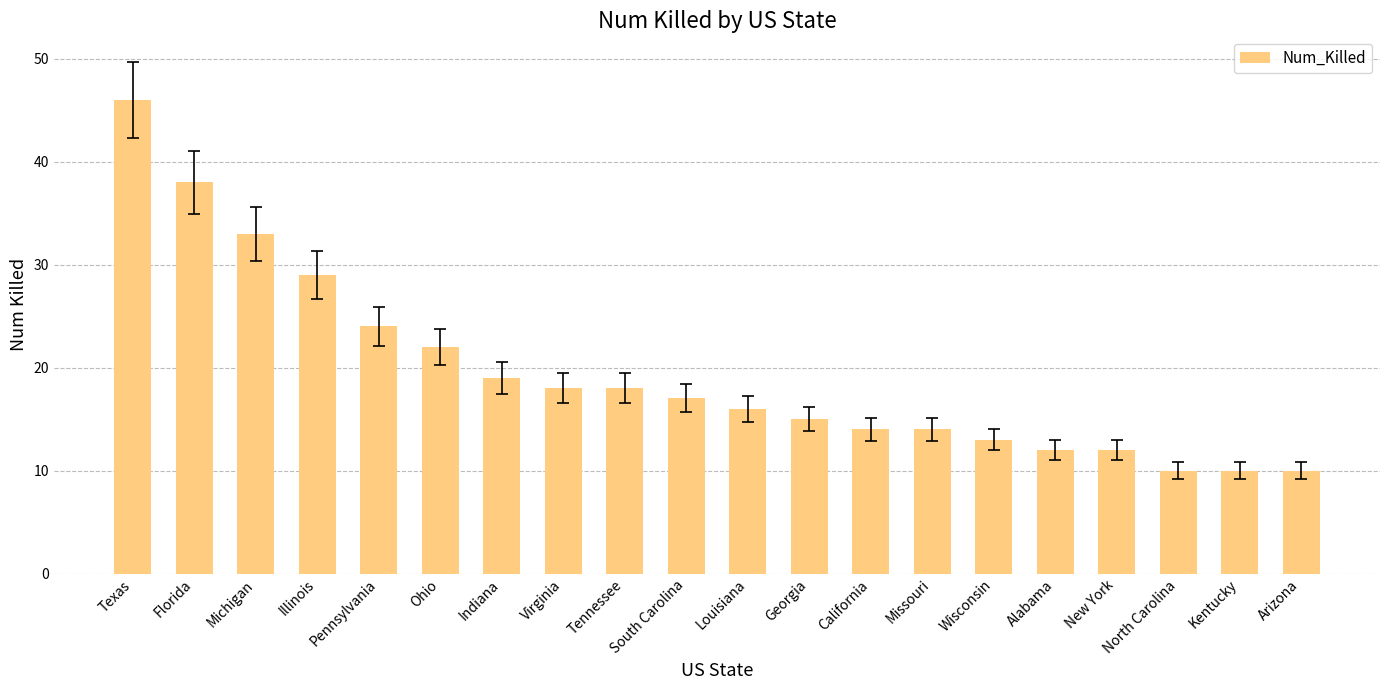

Where does the data first go above 17?

Texas